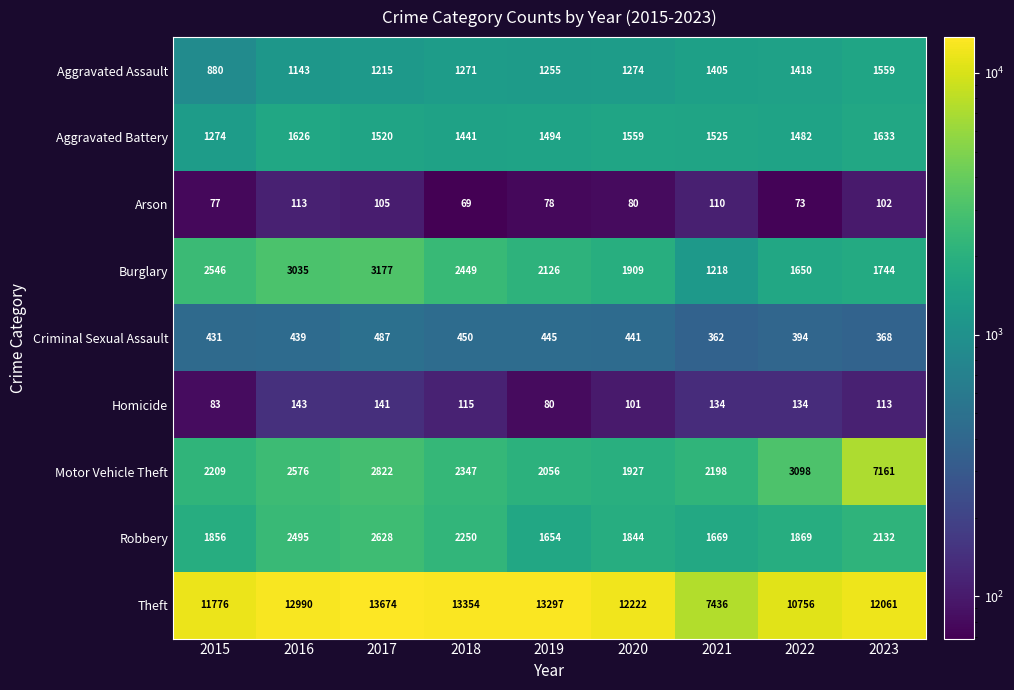

Is it true that Burglary equals 594 at 2020?

False